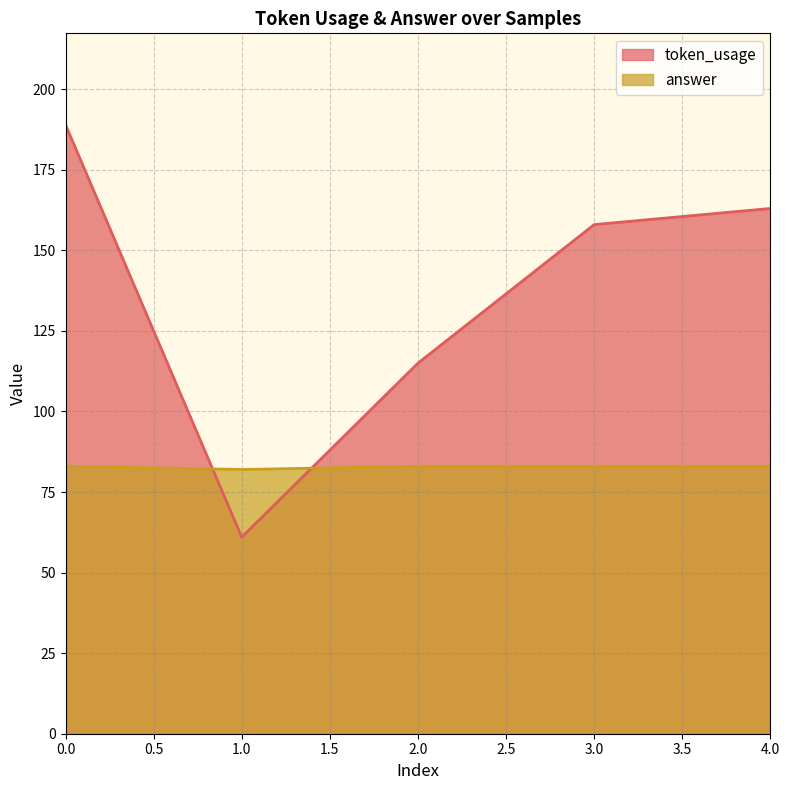

The value of token_usage at 2.0 is 115. True or false?

True